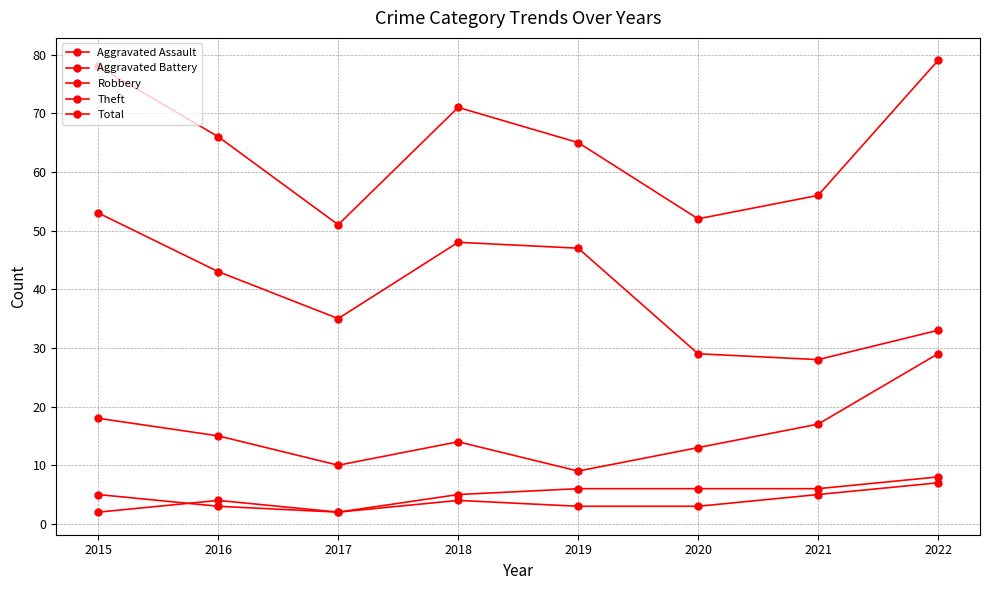

How many lines are shown in the chart?

5